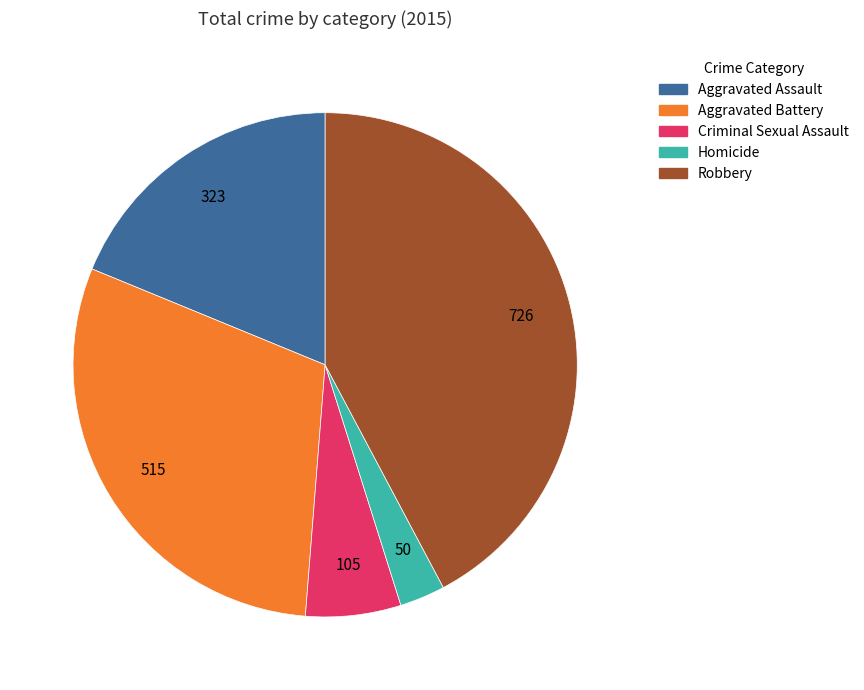

Rank the categories by value from highest to lowest.

Robbery, Aggravated Battery, Aggravated Assault, Criminal Sexual Assault, Homicide